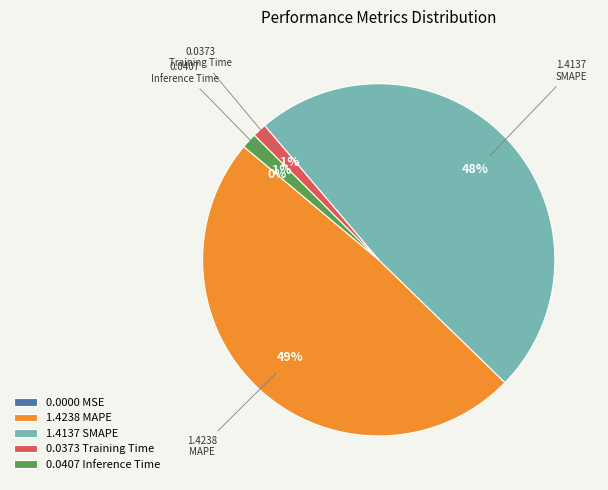

Between 0.0407 Inference Time and 1.4238 MAPE, which is larger?

1.4238 MAPE